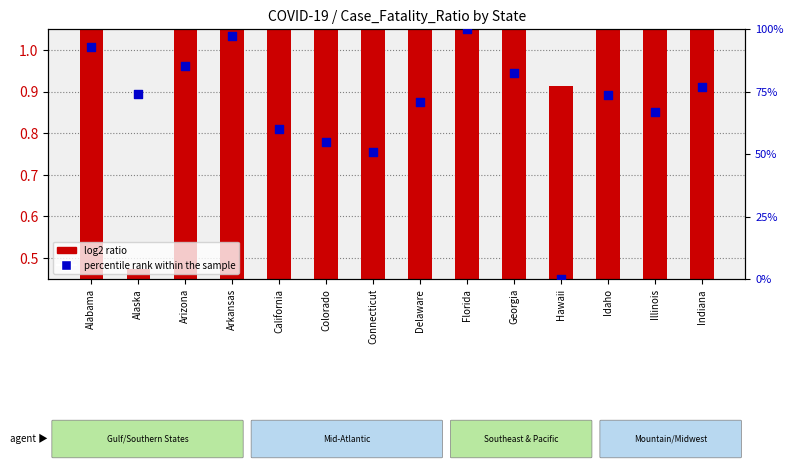

At how many categories does at least one series exceed 87?

3